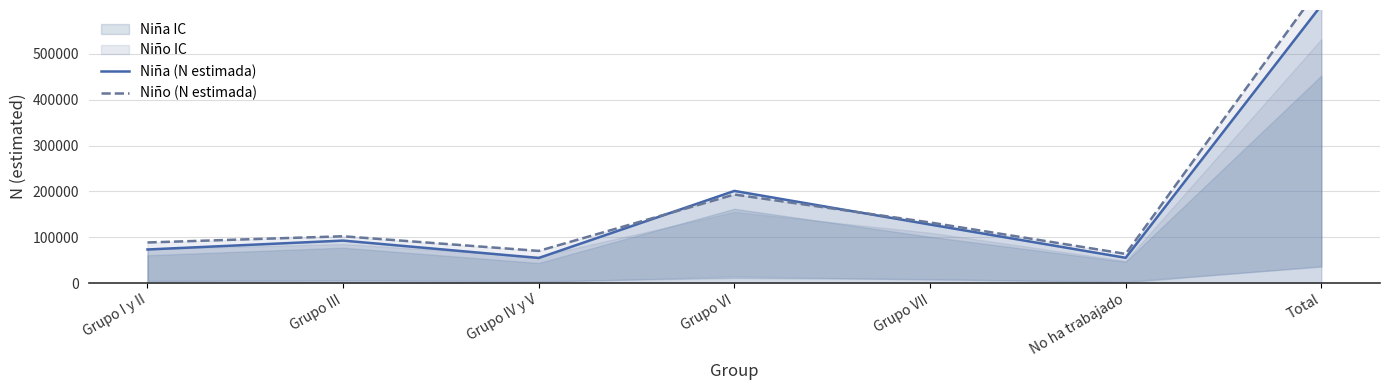

What is the sum of the Niño (N estimada) values at Grupo VI and Grupo VII?

325410